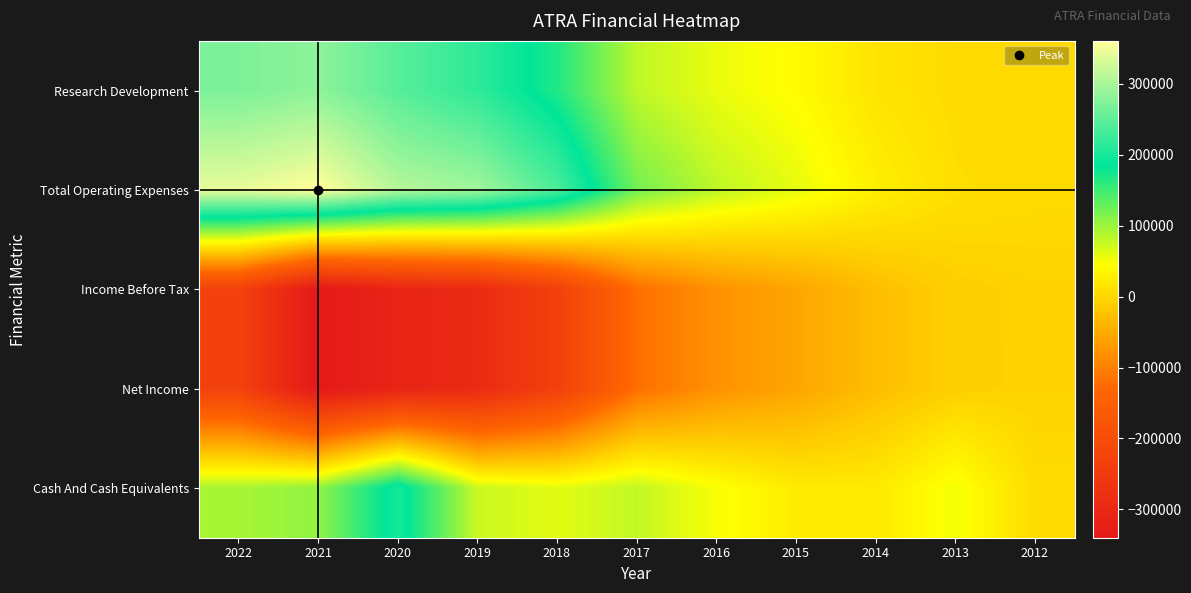

Rank the series by their maximum value, from lowest to highest.

Income Before Tax, Net Income, Cash And Cash Equivalents, Research Development, Total Operating Expenses